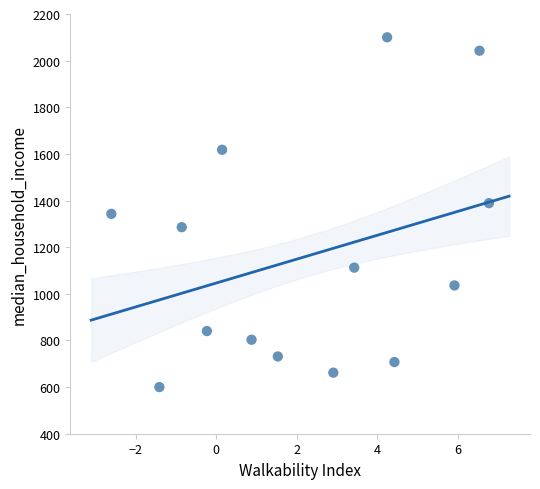

What is the range of X values (max minus min)?

9.4